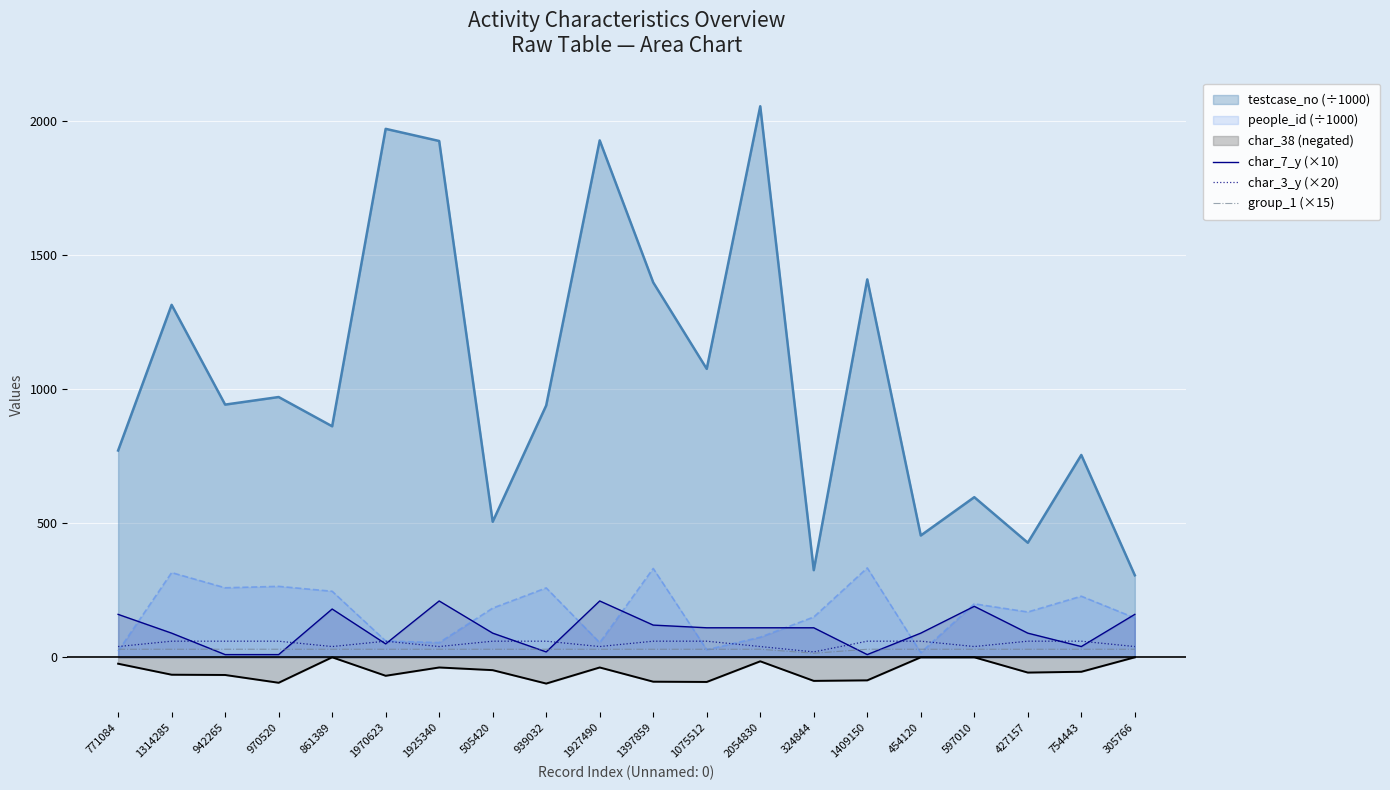

True or false: group_1 (×15) has a value of 7 at 324844.

False